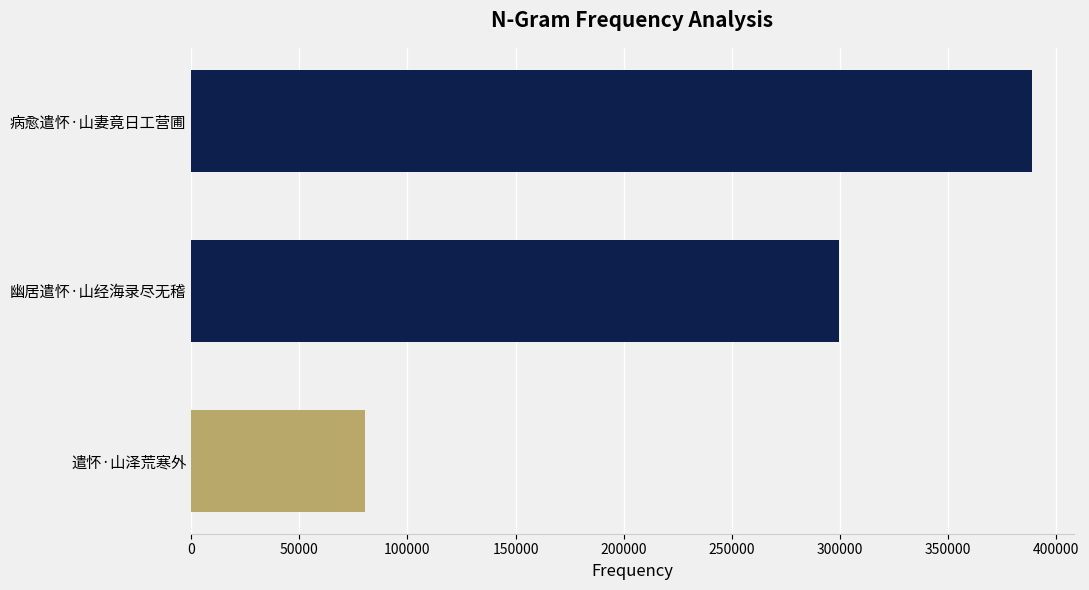

The value at 遣怀·山泽荒寒外 is 35216. True or false?

False